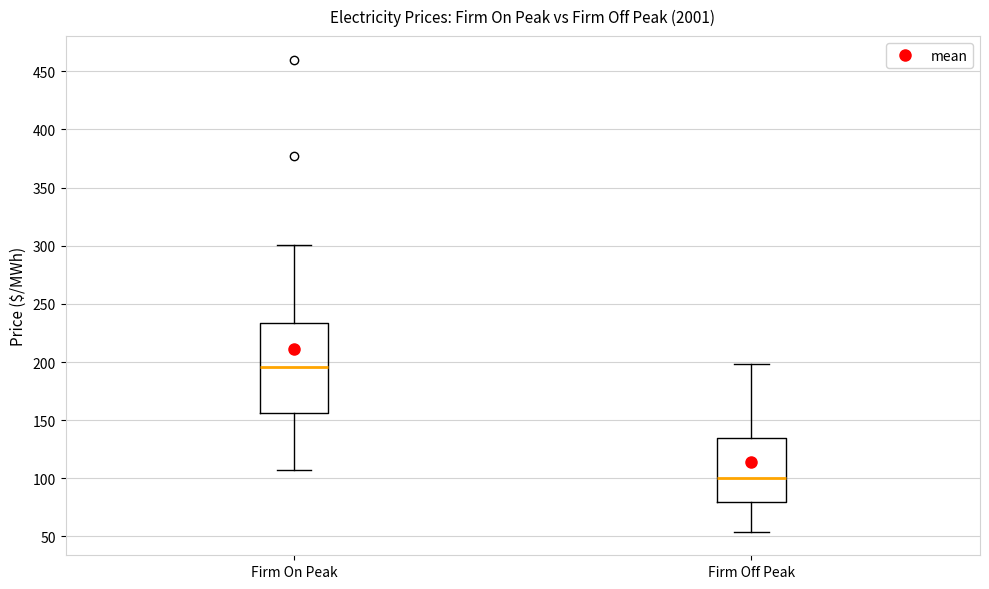

Where does the upper whisker of the box for Firm On Peak end on the y-axis? The values are not printed on the chart, so give them approximately, as read against the axis.

300